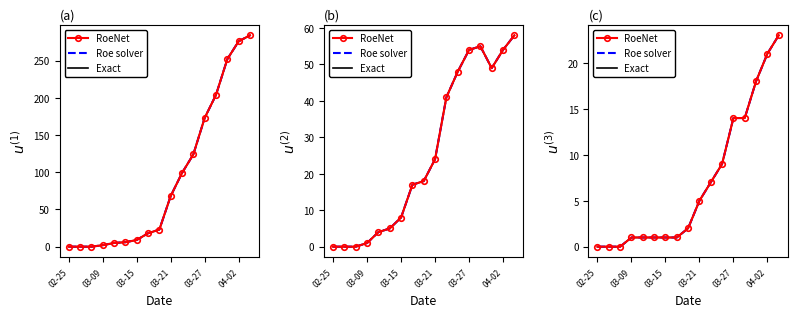

List the series in order of their peak value, lowest first.

RoeNet, Roe solver, Exact